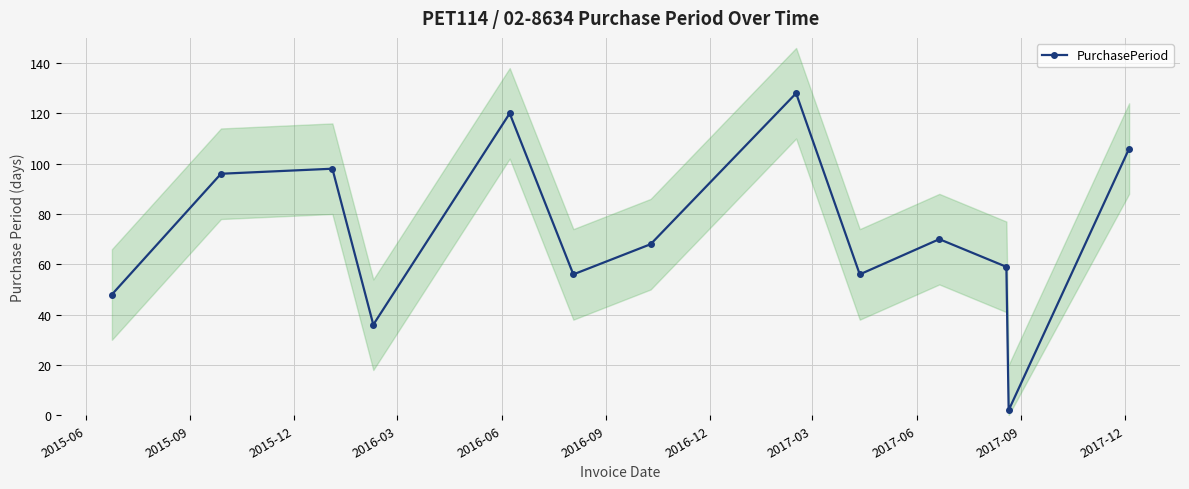

What is the value of the PurchasePeriod point at the 5th from the left?

120